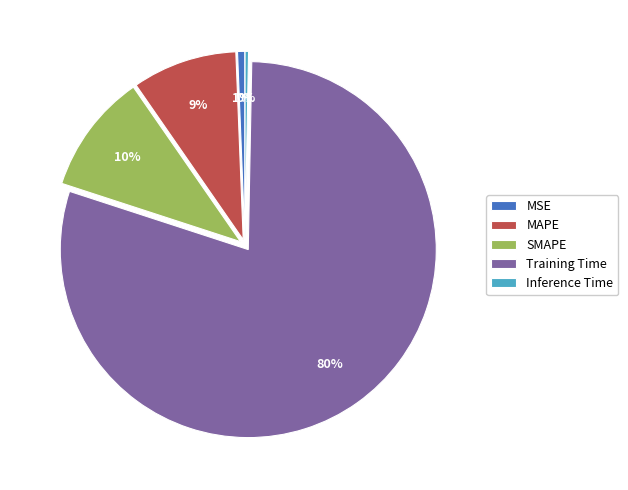

Is the sum of Training Time and MSE greater than half?

Yes